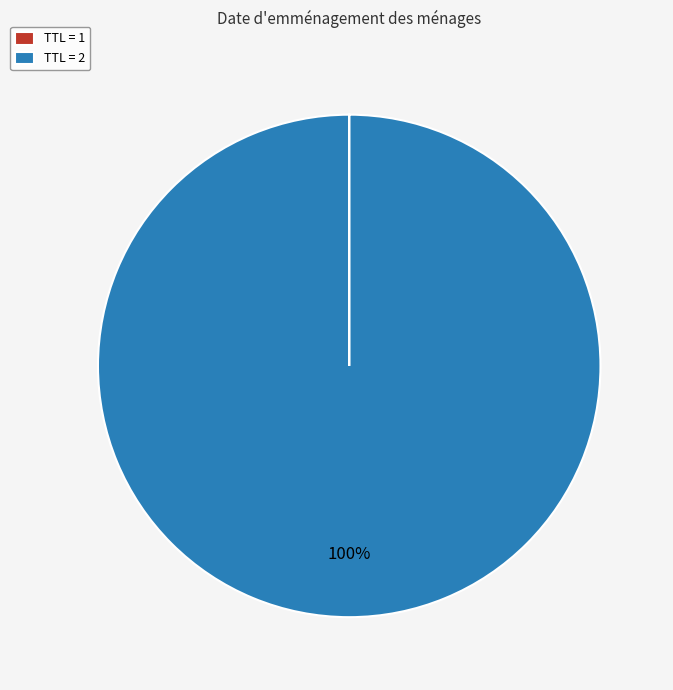

To the nearest percent, what portion does TTL = 2 represent?

100%